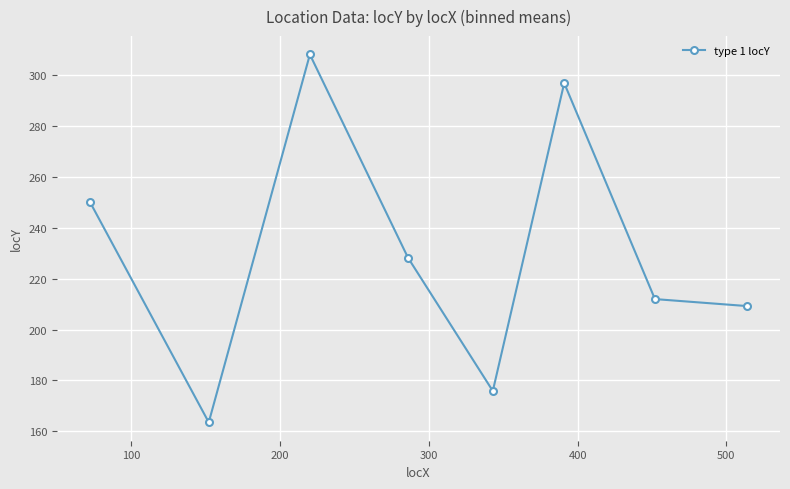

What is the minimum value shown in the chart?

163.5